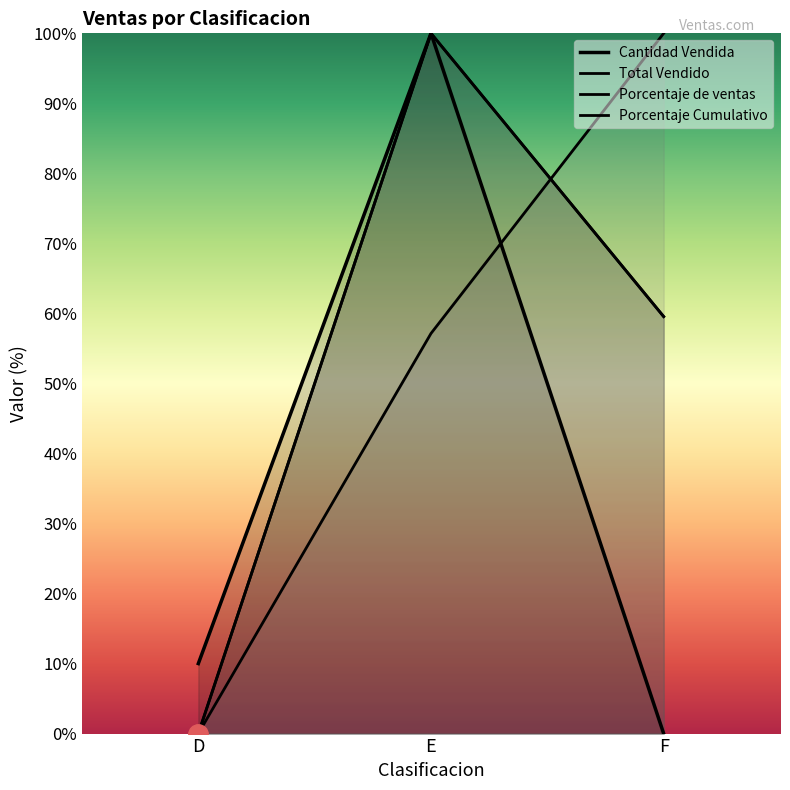

What is the spread (max minus min) of values at F?

100.0